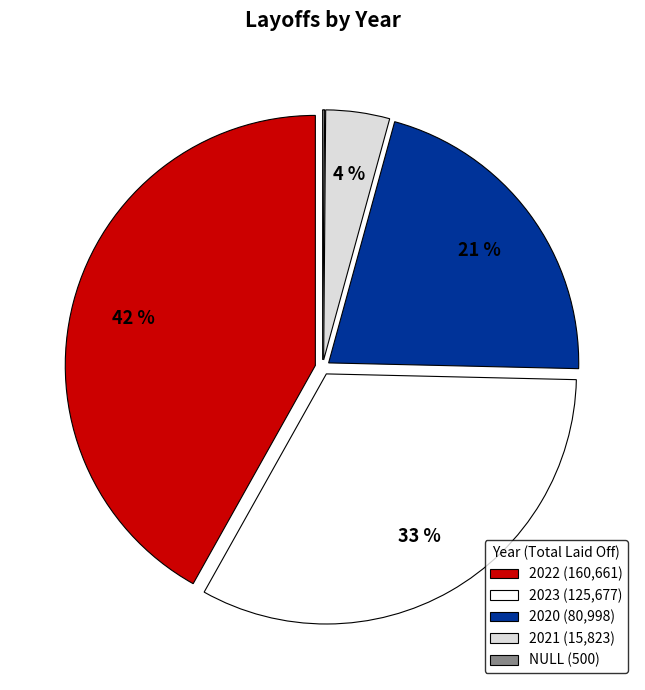

What percentage is the 2023 slice, to the nearest percent?

33%